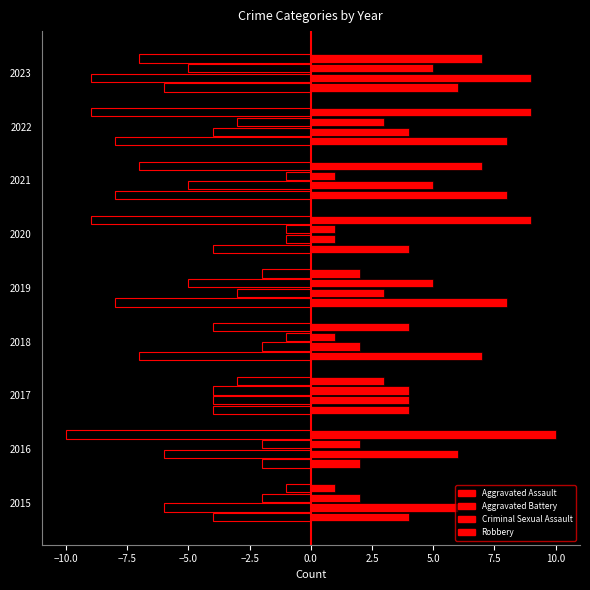

How many series are shown in this chart?

8